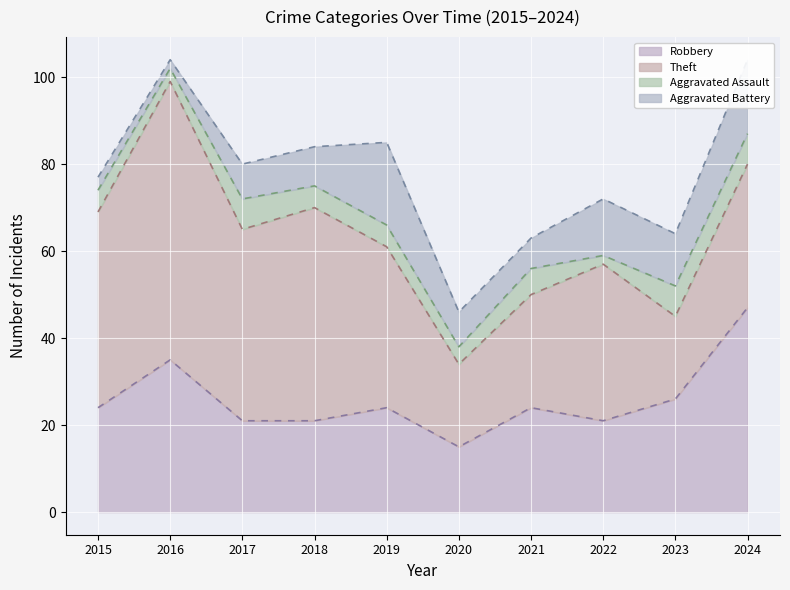

At which category does the chart reach its minimum across all series?

2022